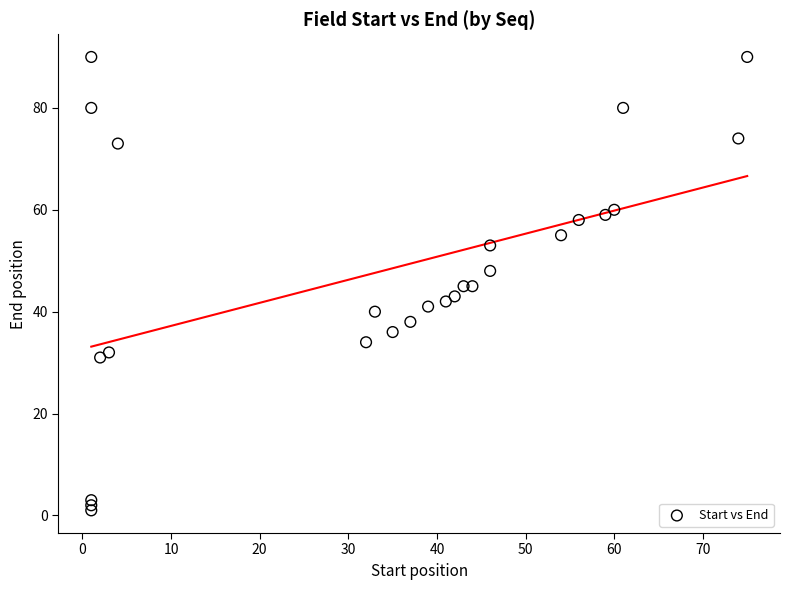

What is the range of X values (max minus min)?

74